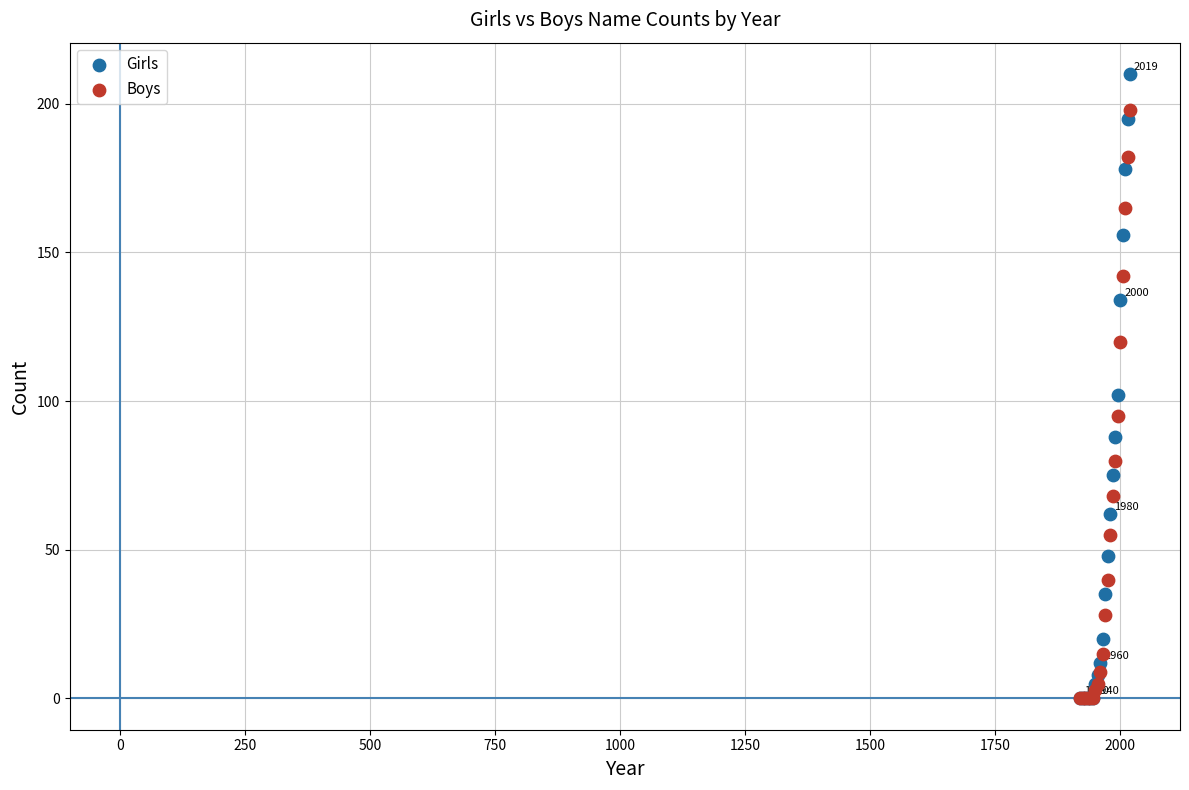

Which series reaches the maximum Y coordinate?

Girls